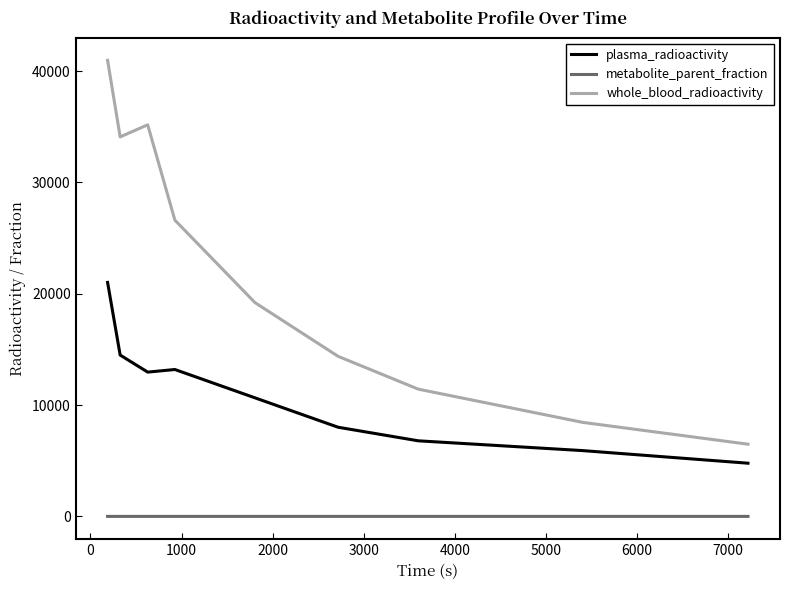

What is the difference between the maximum and minimum values in the whole_blood_radioactivity series?

34479.3